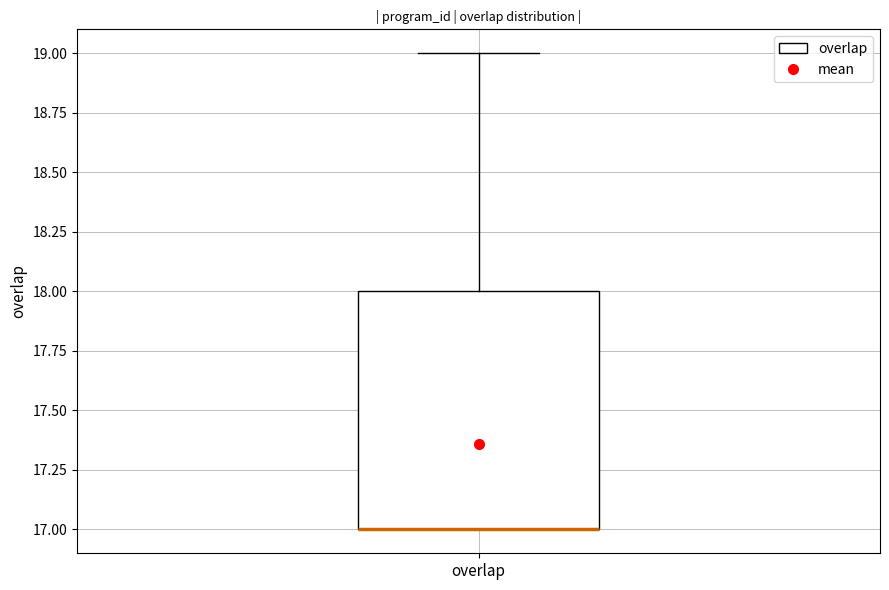

Where does the upper whisker of the box for overlap end on the y-axis? The values are not printed on the chart, so give them approximately, as read against the axis.

19